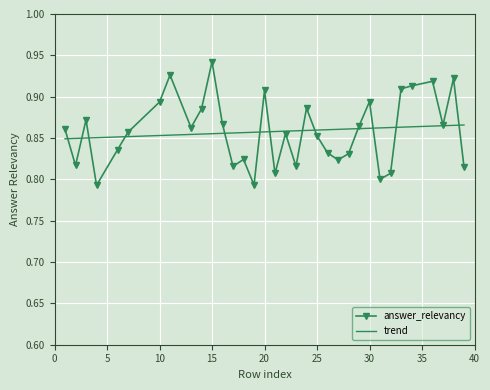

What is the greatest value displayed?

0.9